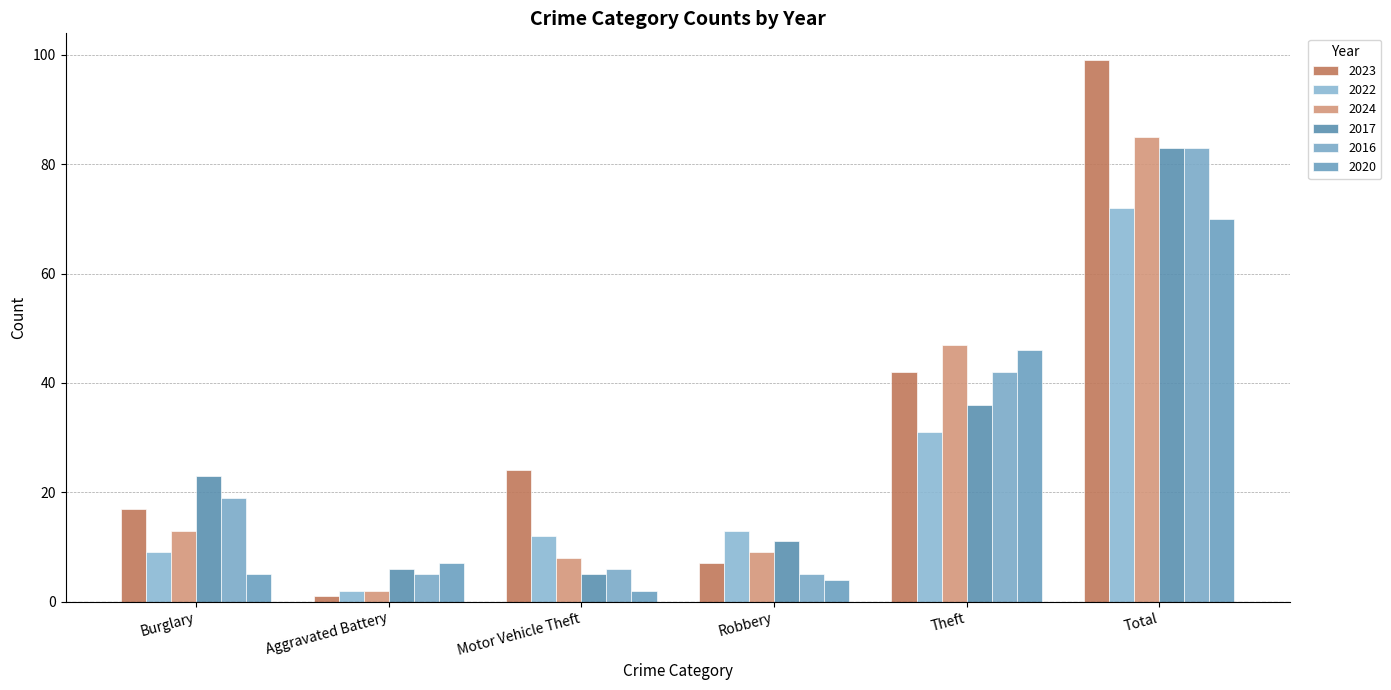

At which category does the chart reach its minimum across all series?

Aggravated Battery